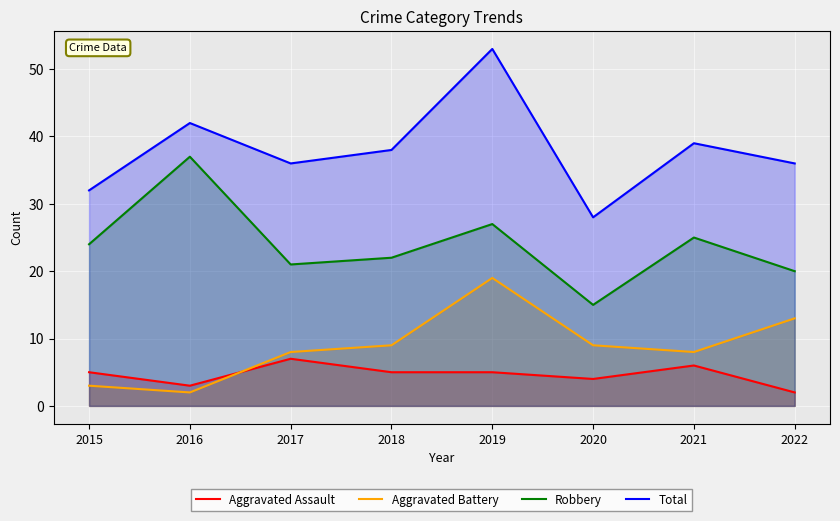

Count the number of categories in the chart.

8